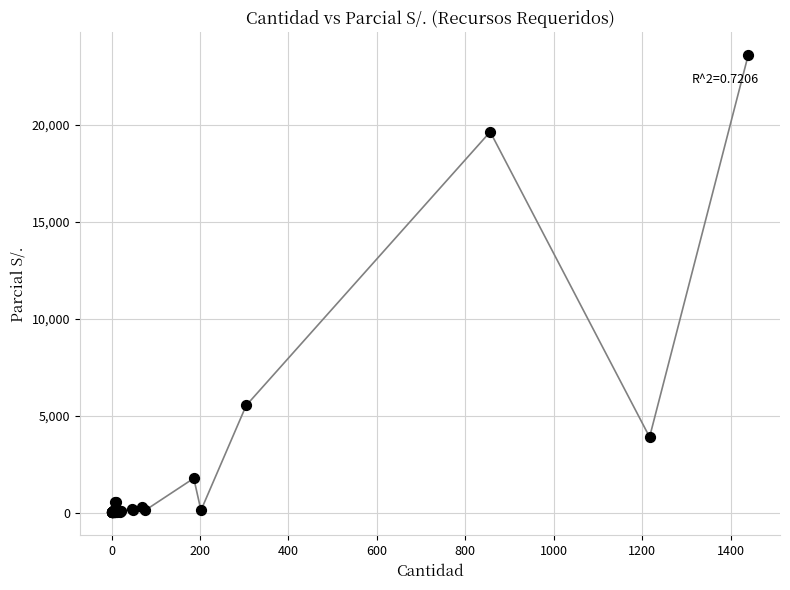

What Y value in the scatter plot is closest to 11801?

5523.8